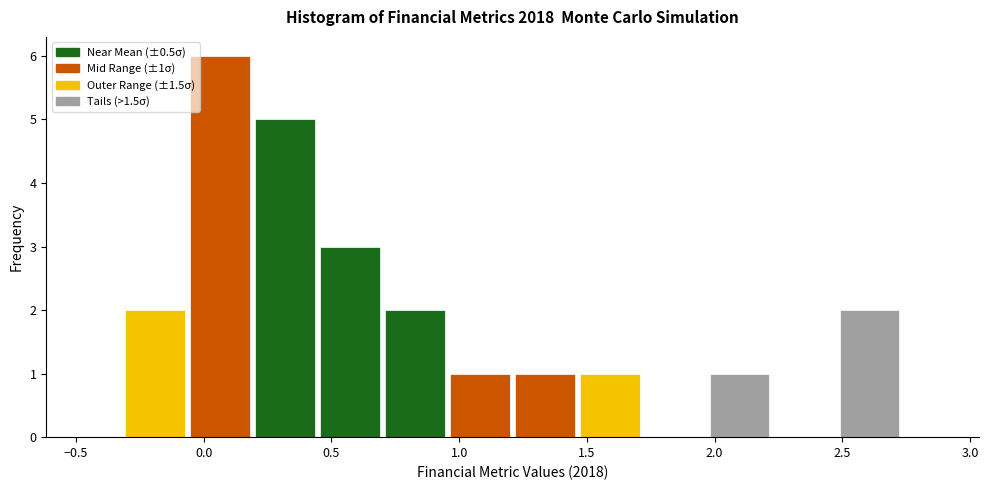

Which range on the x-axis has the tallest bar?

-0.05 to 0.20